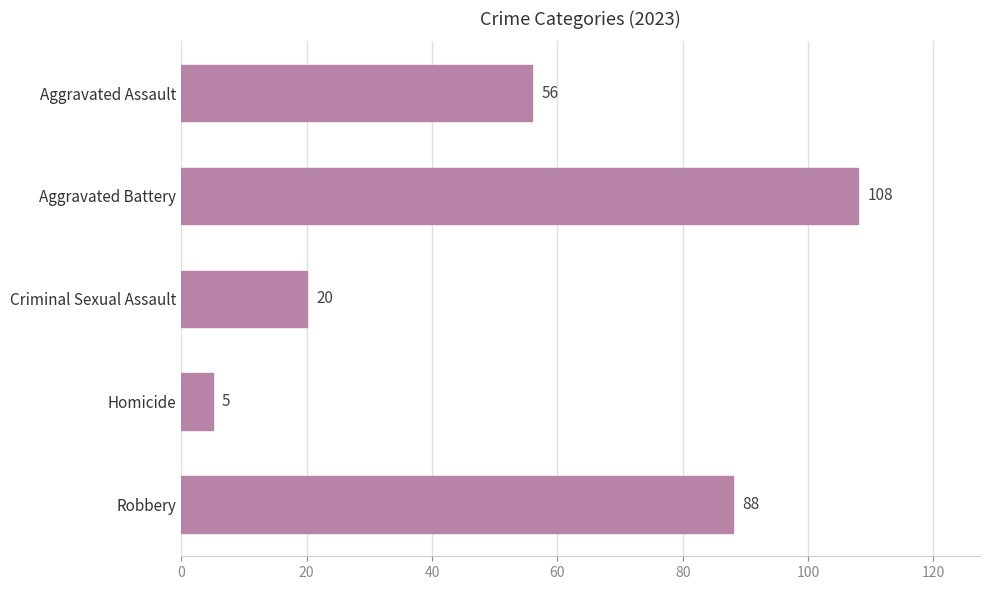

Rank the categories by value from lowest to highest.

Homicide, Criminal Sexual Assault, Aggravated Assault, Robbery, Aggravated Battery